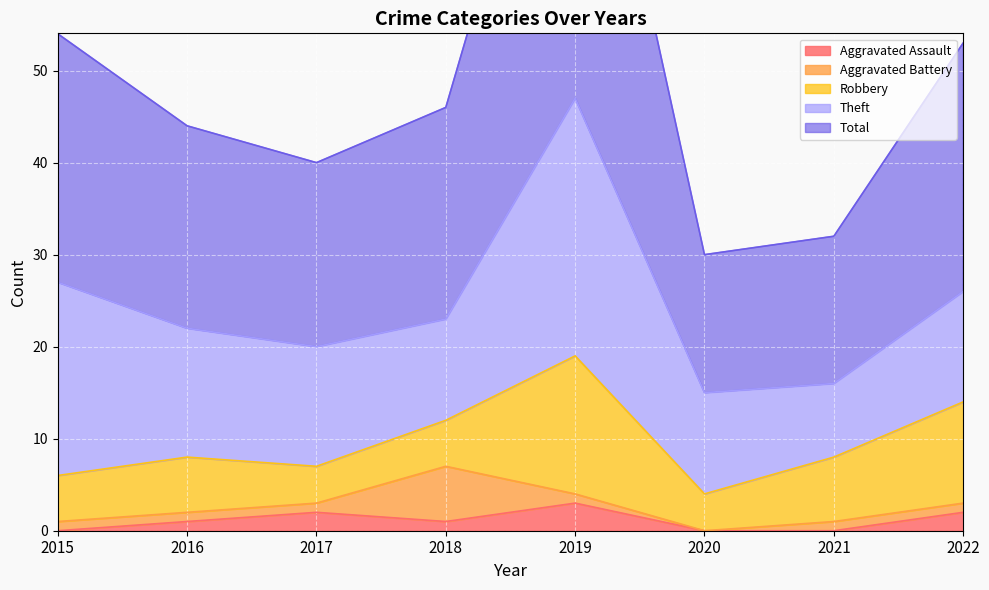

Where does the Aggravated Battery series first go above 1?

2018